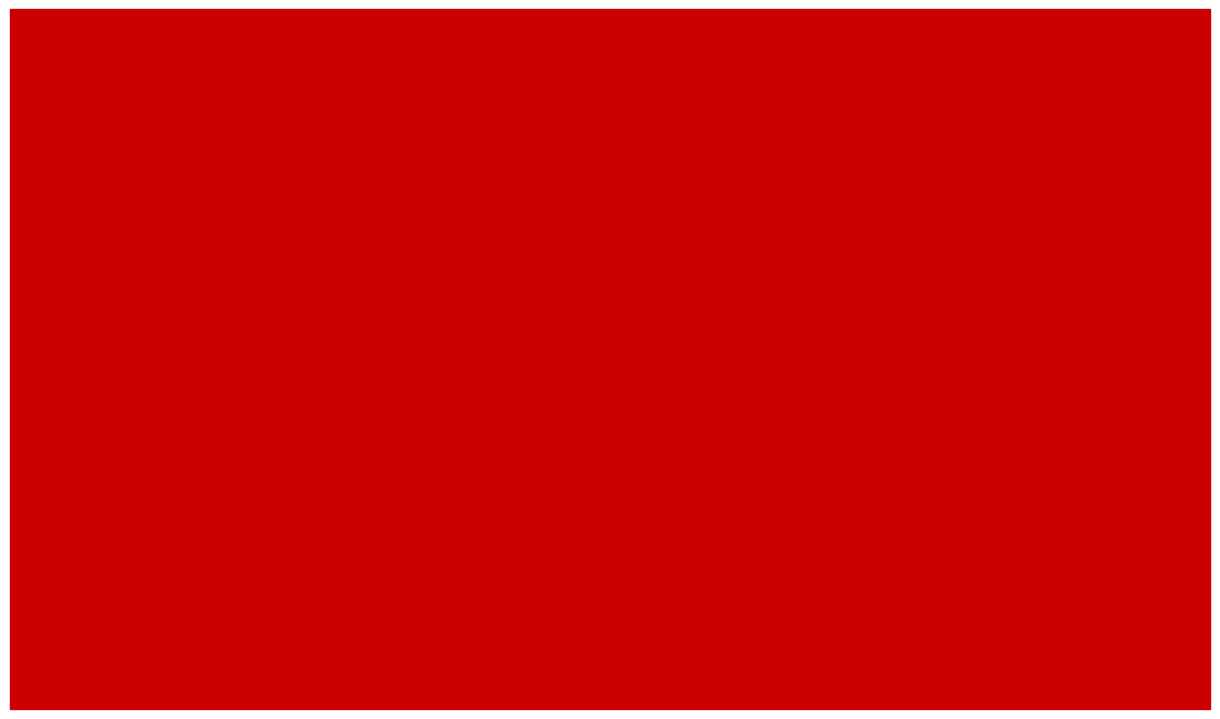

Which series has the largest total across all categories?

Neonatal